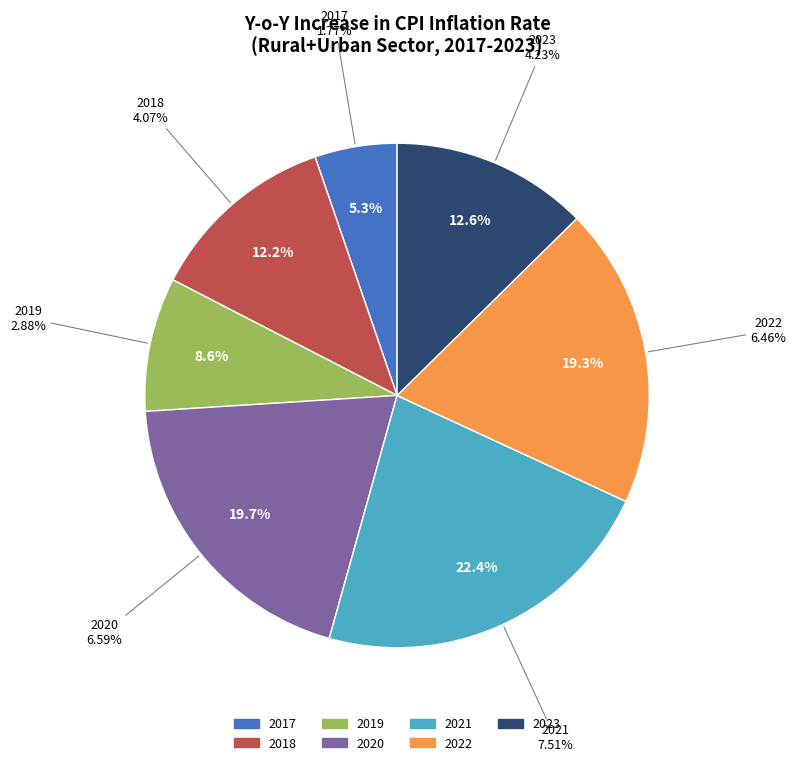

Which category has the smallest portion of the pie?

2017